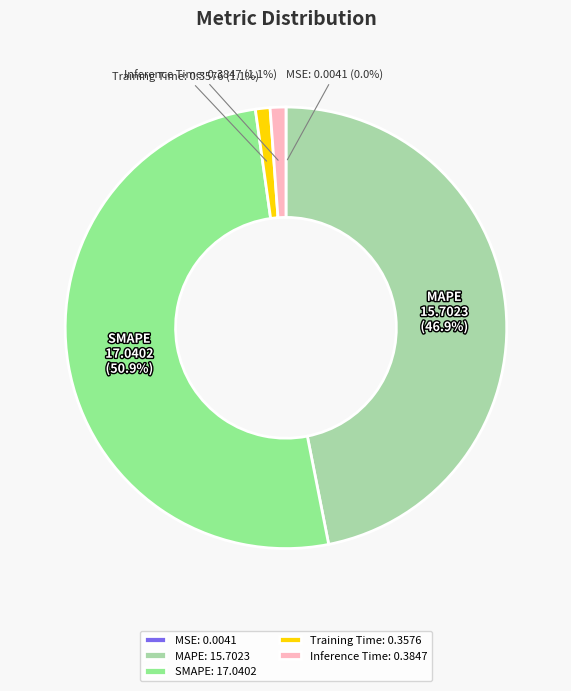

To the nearest percent, what is the difference between the MAPE and Training Time slice percentages?

46%